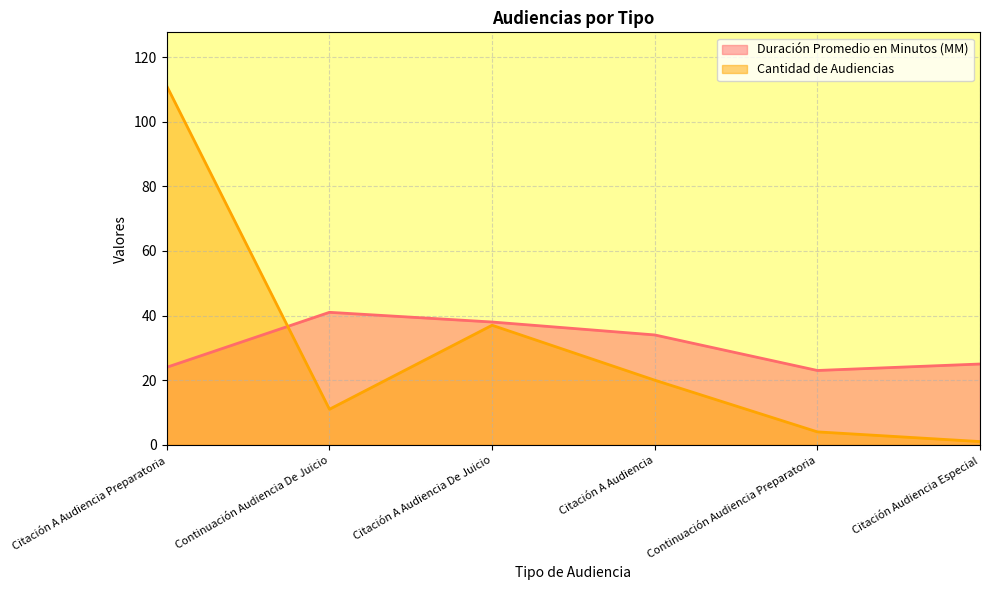

Which has a higher value, Continuación Audiencia De Juicio or Citación A Audiencia De Juicio?

Continuación Audiencia De Juicio